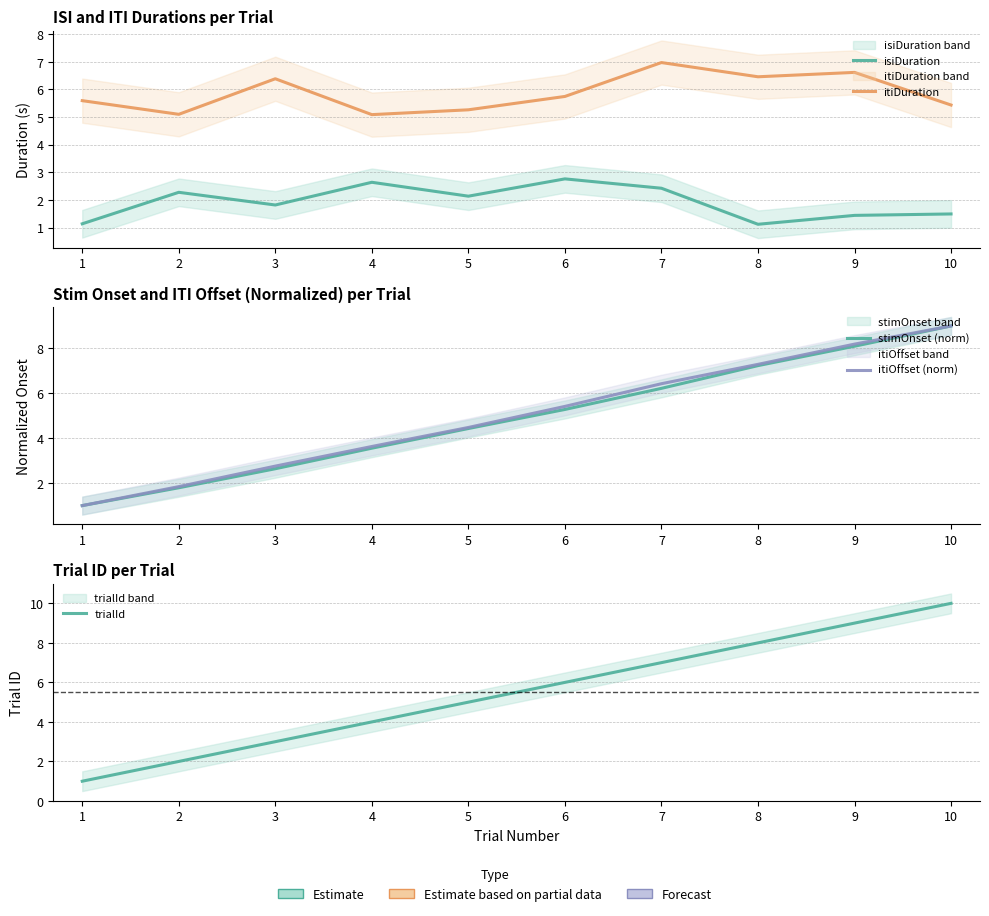

The value of isiDuration at 2 is 2.3. True or false?

True